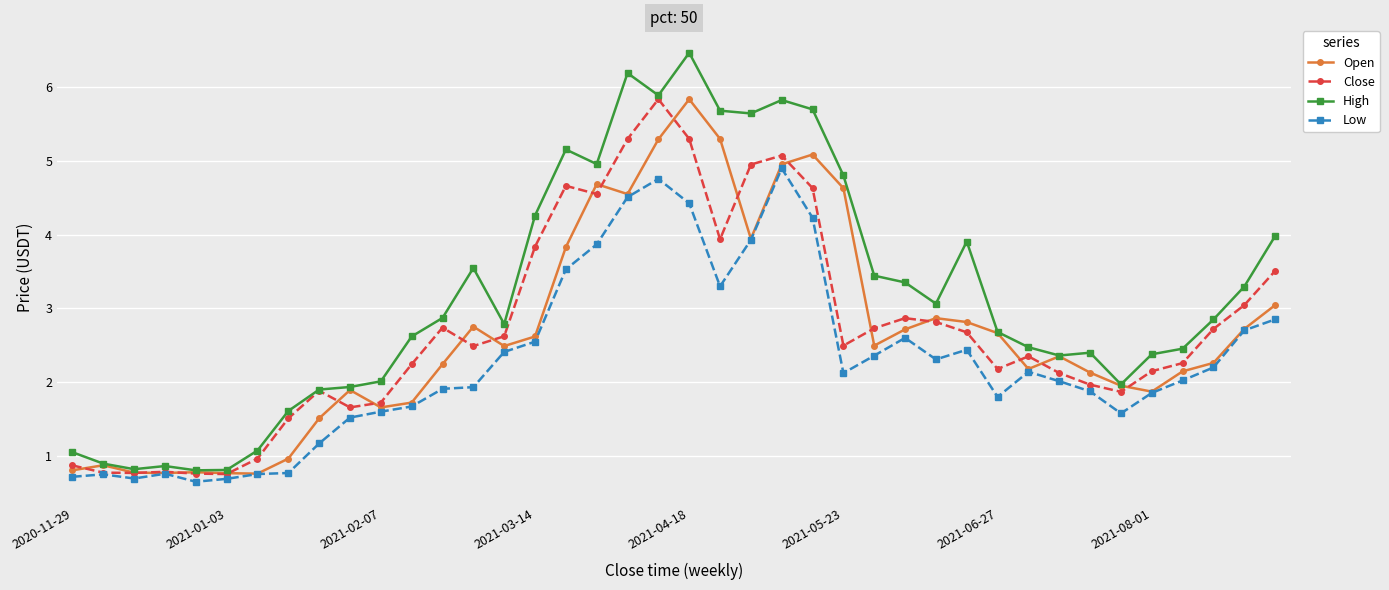

What is the maximum value for Close?

5.8